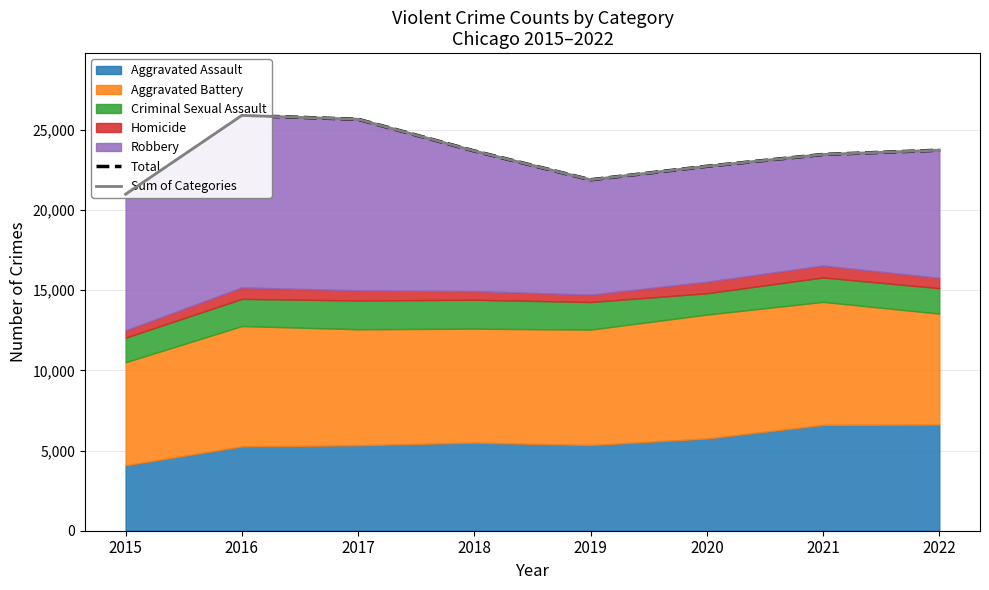

The Total series shows 25650 at 2017. True or false?

True